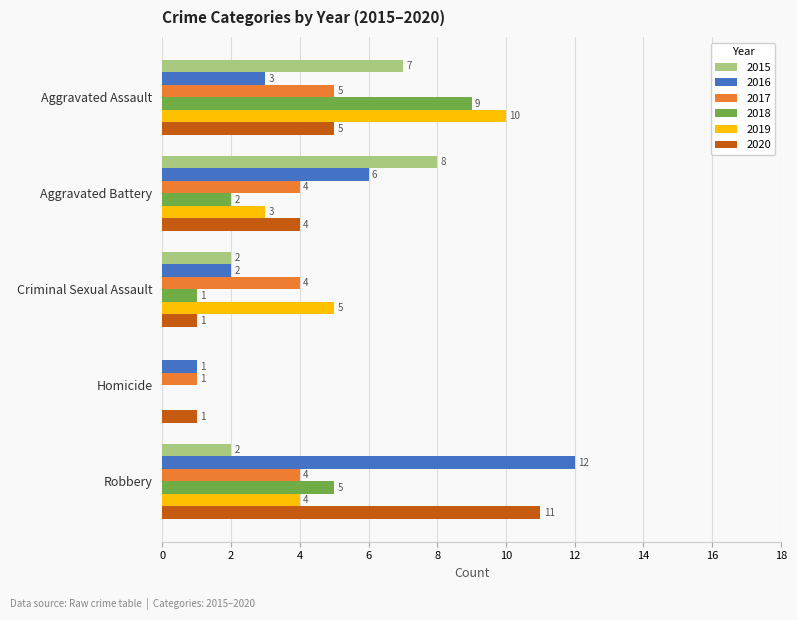

What value does the 2015 series have at Aggravated Battery?

8